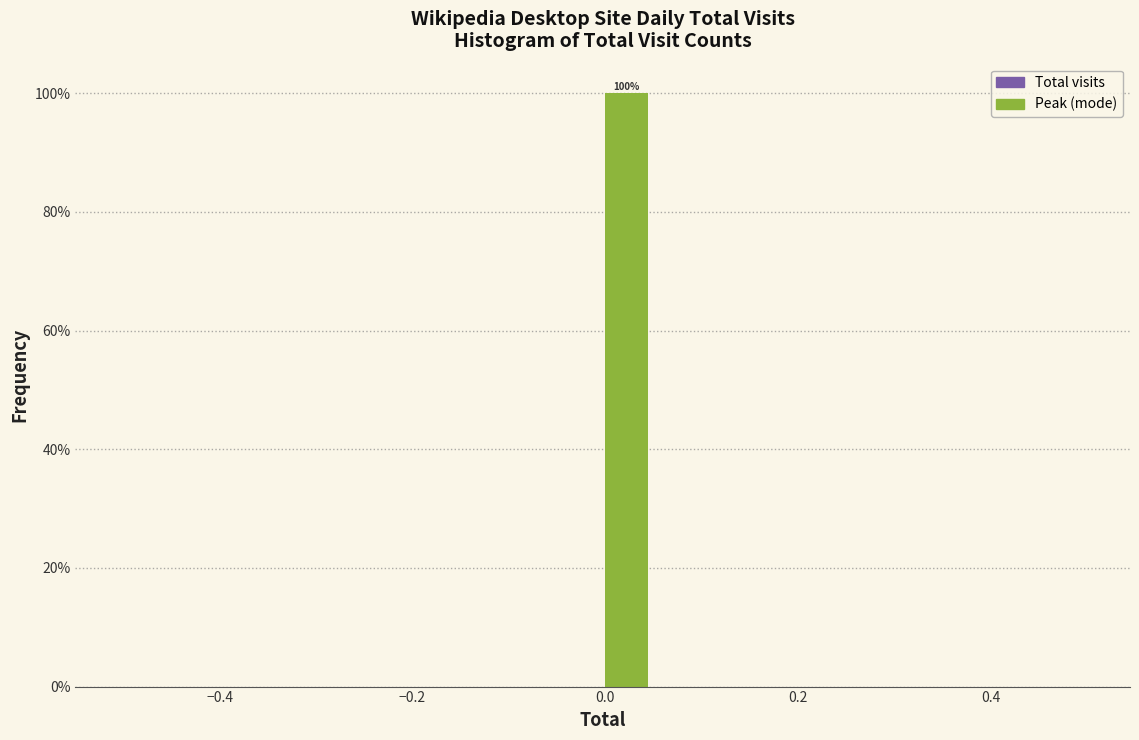

Around what value on the x-axis is the tallest bar? Give the approximate position of its centre, as read against the axis.

0.02